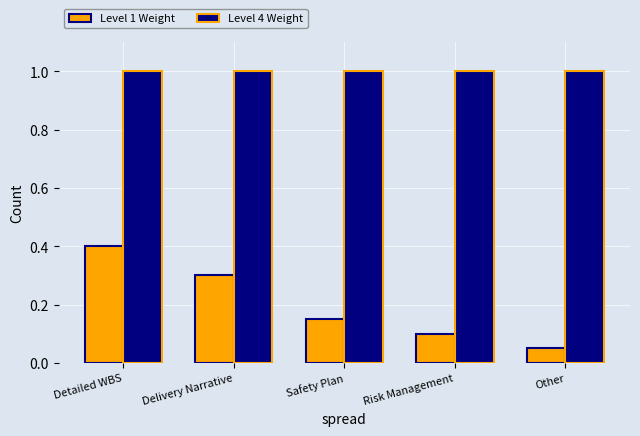

The Level 4 Weight series shows 1.0 at Delivery Narrative. True or false?

True